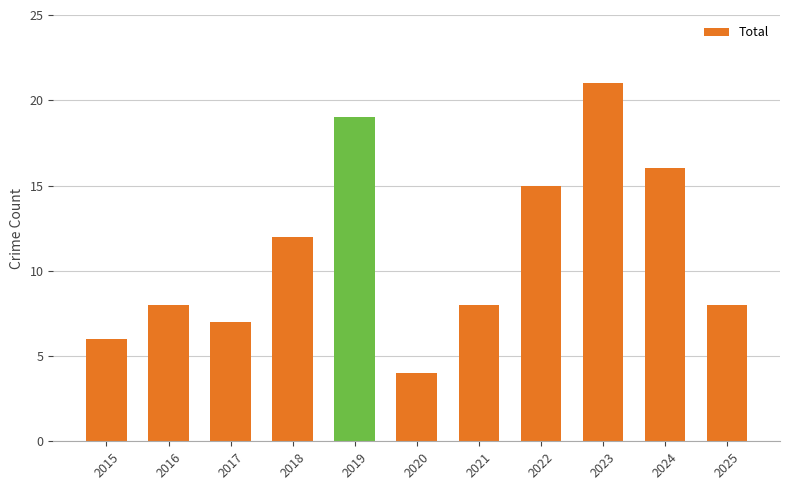

What is the change in value from 2017 to 2022?

+8